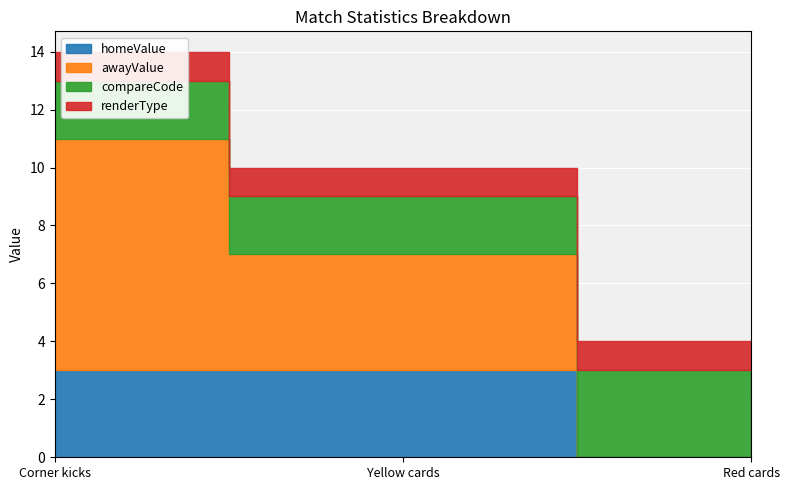

What is the difference between the highest and lowest values at Corner kicks?

7